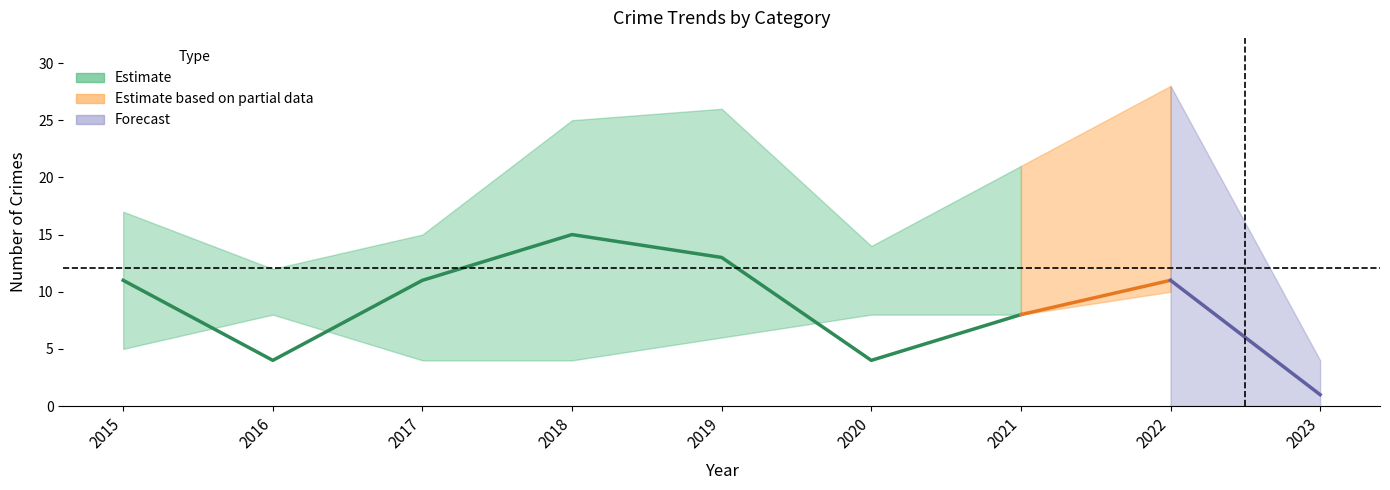

Does the chart have visible grid lines?

No